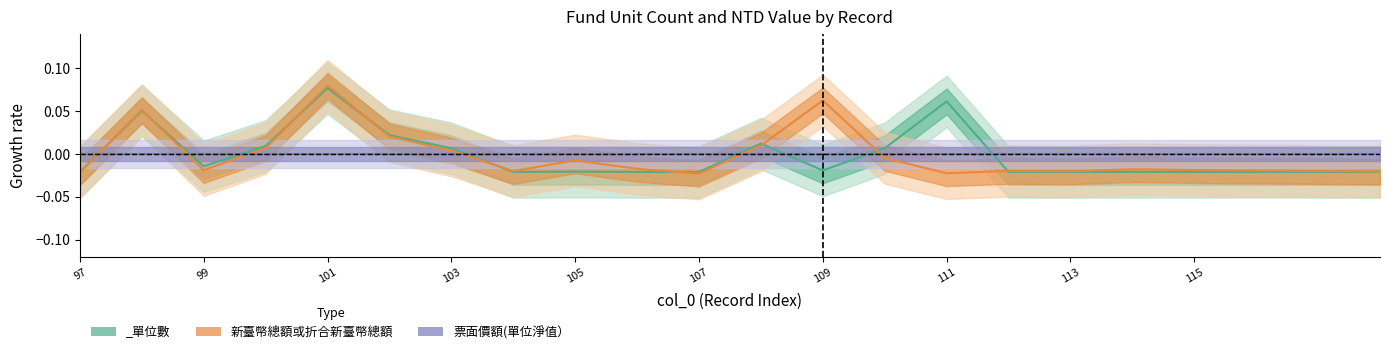

Is the value of 票面價額(單位淨值） at 115 greater than the value of 新臺幣總額或折合新臺幣總額 at 109?

No